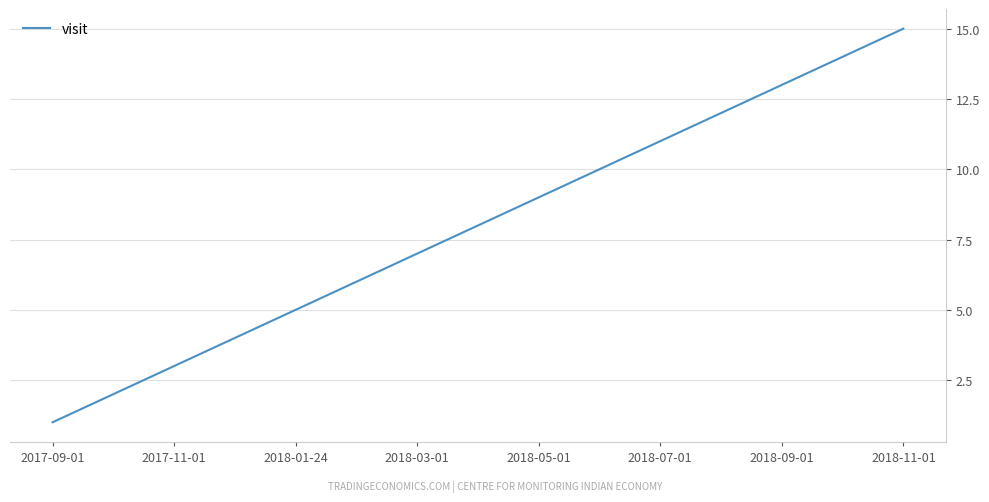

What is the greatest value displayed?

15